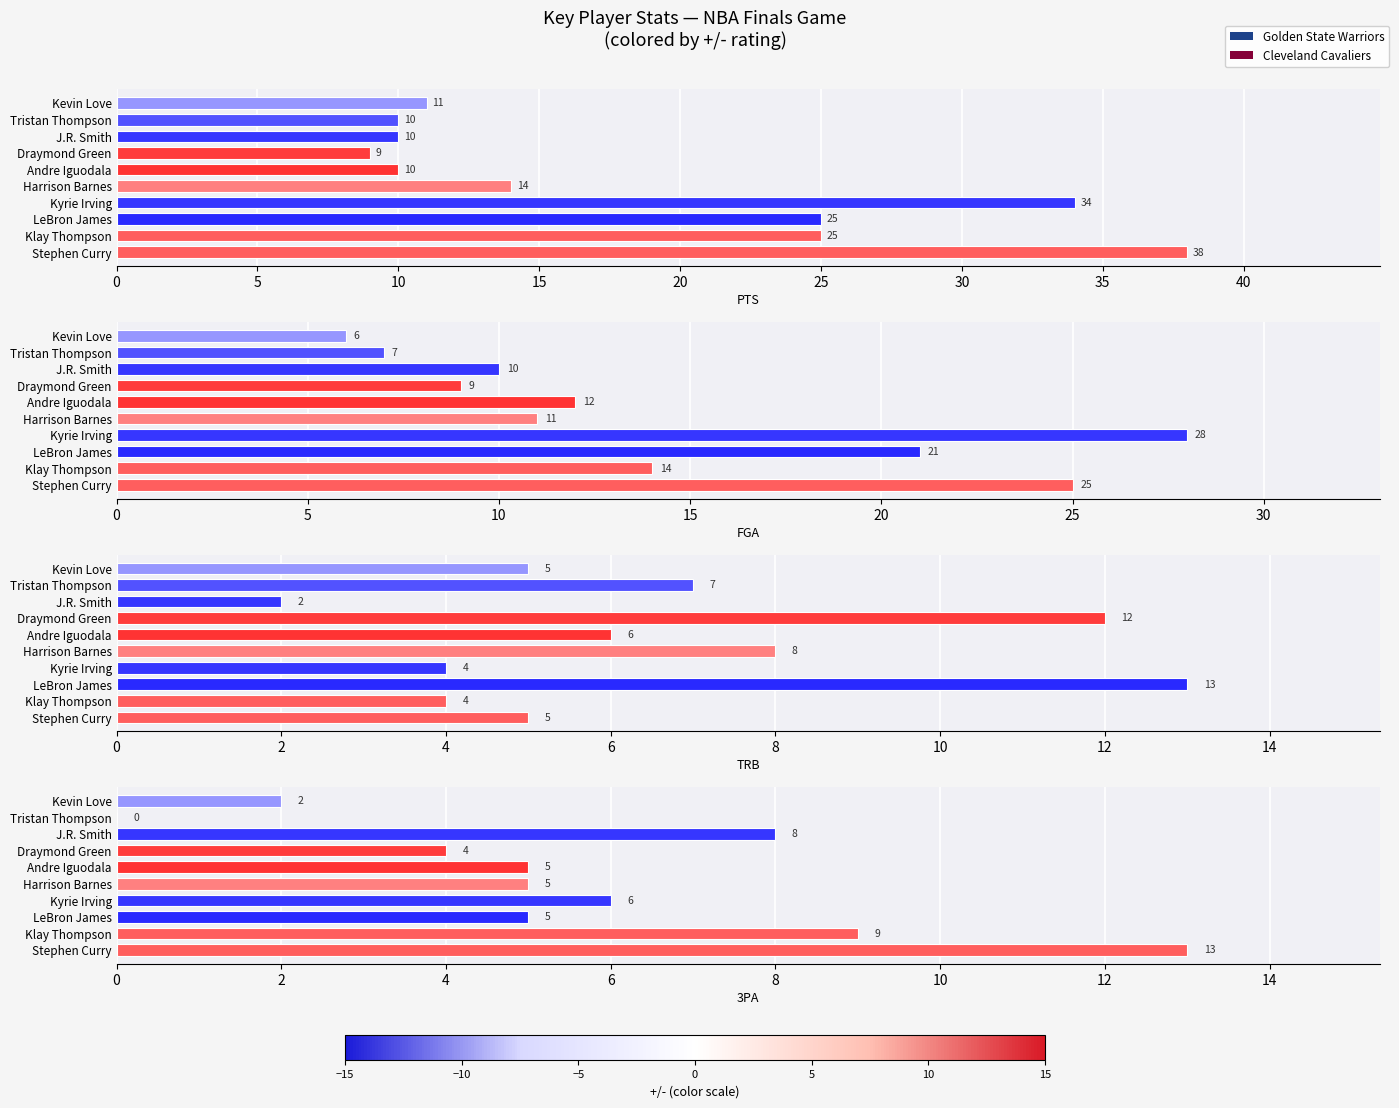

What is the average value of the FGA series?

14